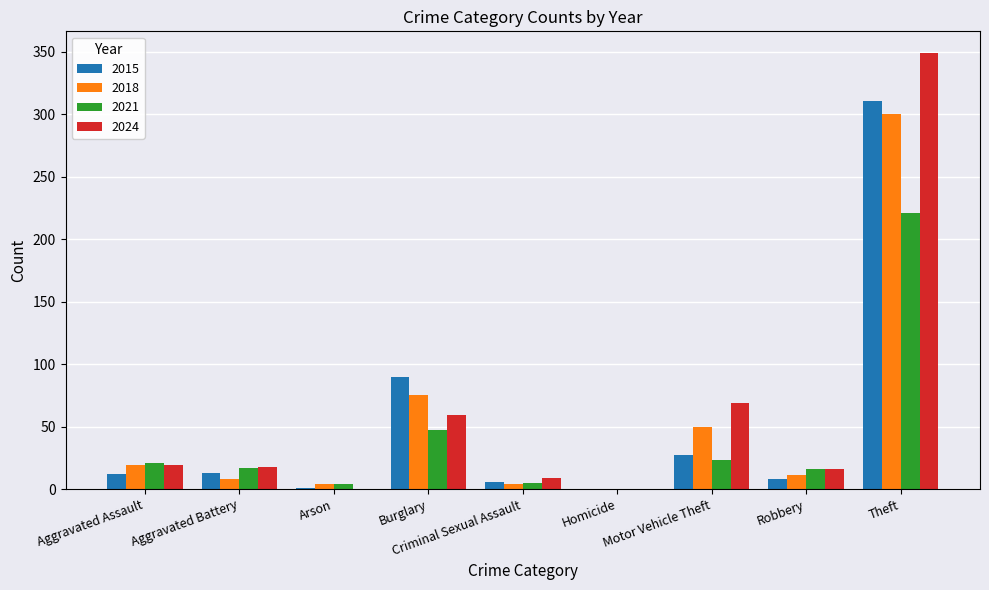

Which category has the highest value in the 2018 series?

Theft